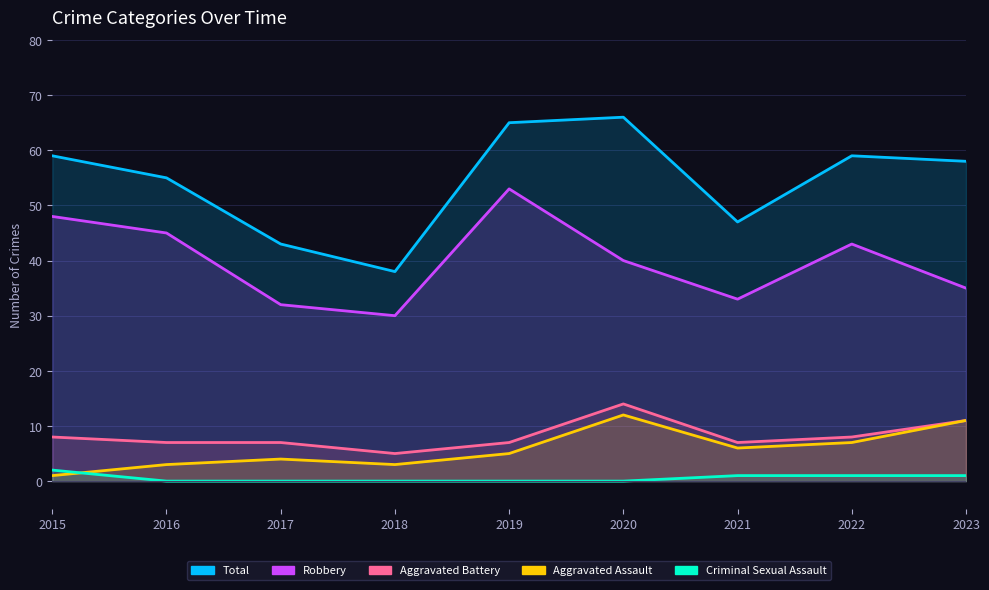

Which series has the widest spread of values?

Total